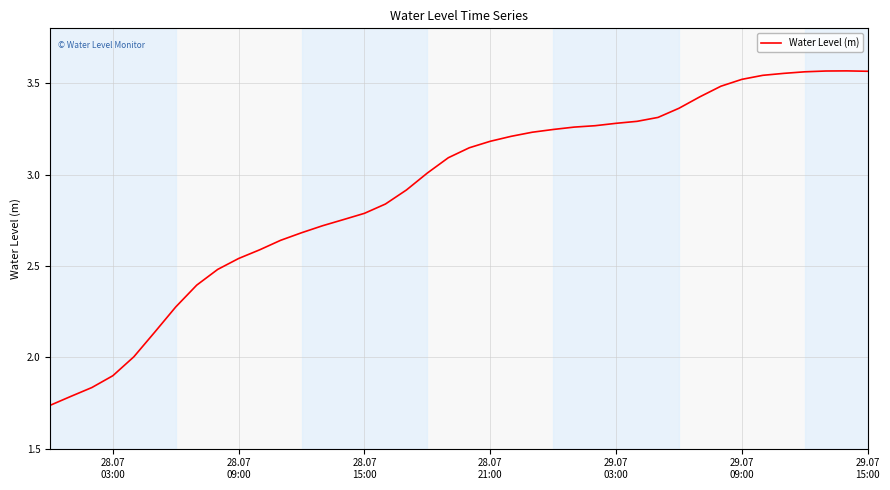

Reading left to right, transcribe all the data shown in this chart.

1.7	1.8	1.8	1.9	2.0	2.1	2.3	2.4	2.5	2.5	2.6	2.6	2.7	2.7	2.8	2.8	2.8	2.9	3.0	3.1	3.1	3.2	3.2	3.2	3.2	3.3	3.3	3.3	3.3	3.3	3.4	3.4	3.5	3.5	3.5	3.6	3.6	3.6	3.6	3.6